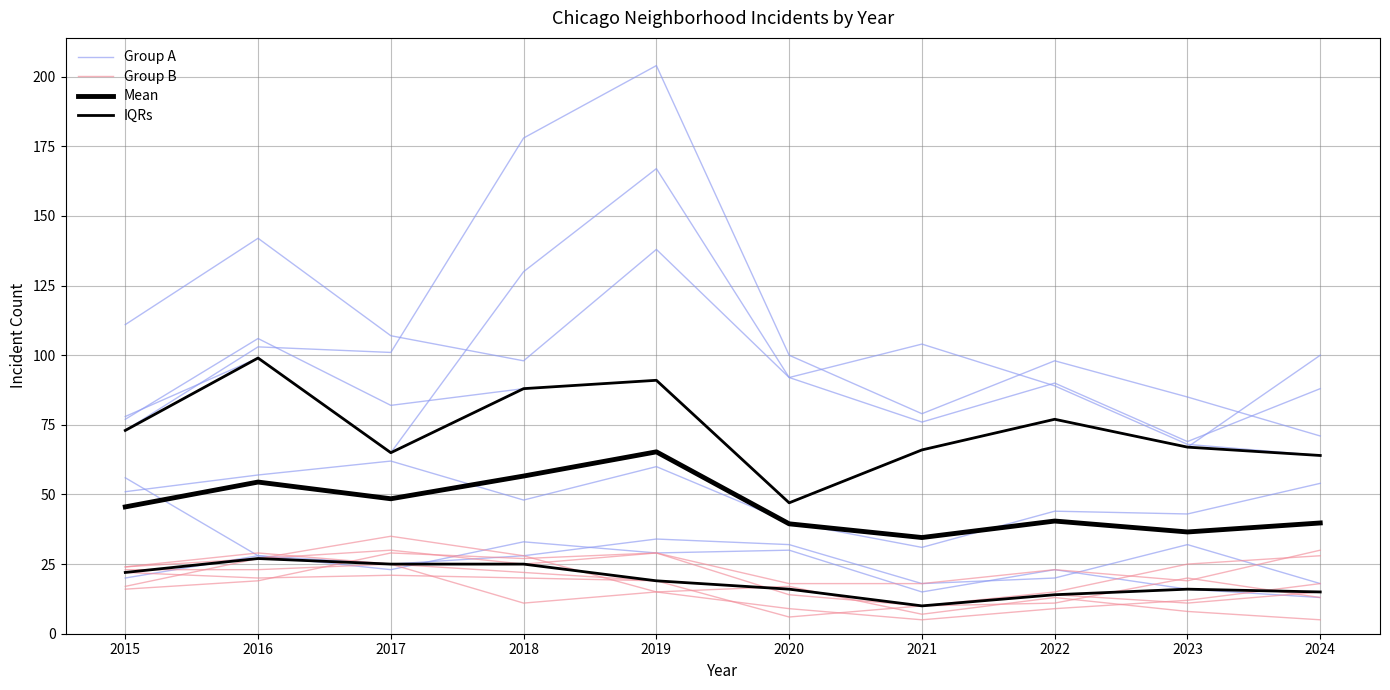

The value of Group B at 2019 is 29.0. True or false?

True